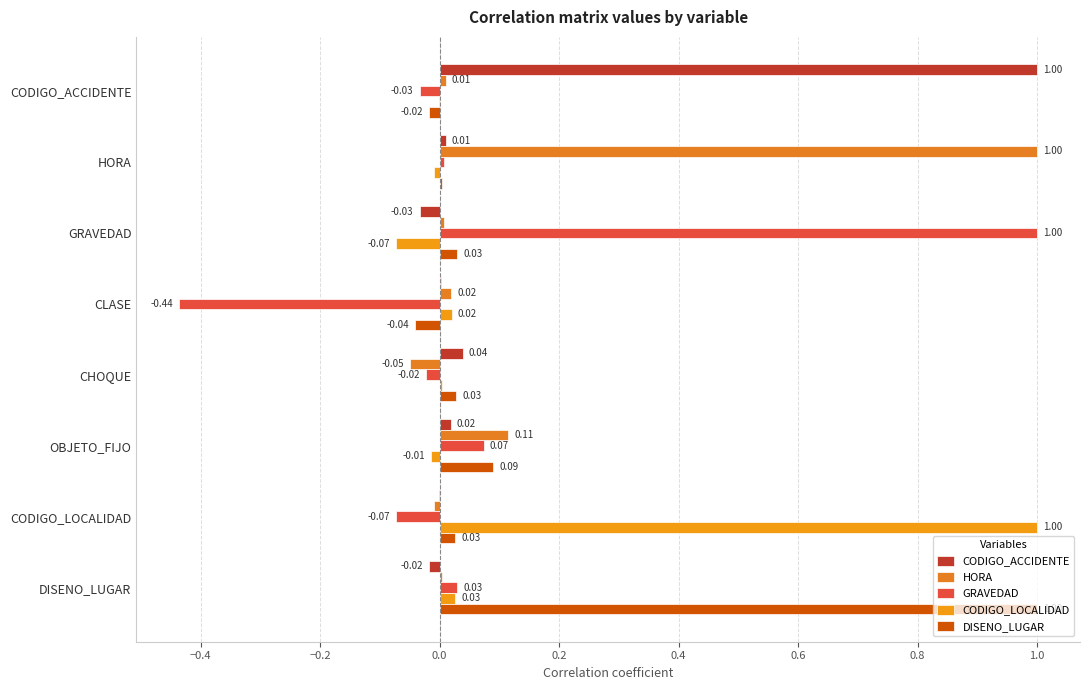

Count the number of data series in this chart.

5